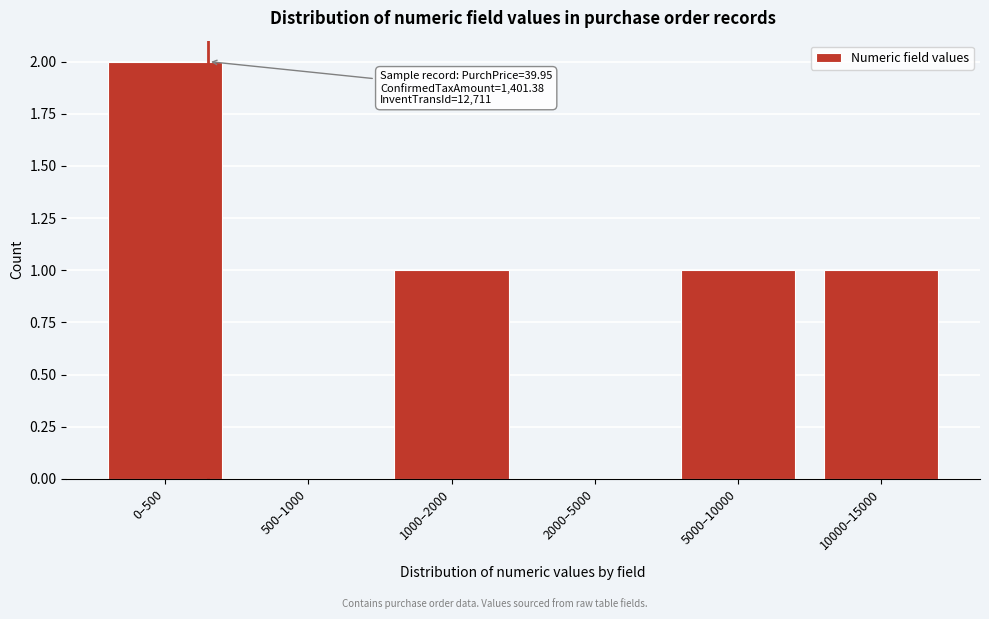

Reading left to right, extract all data points from this chart.

0–500=2	500–1000=0	1000–2000=1	2000–5000=0	5000–10000=1	10000–15000=1